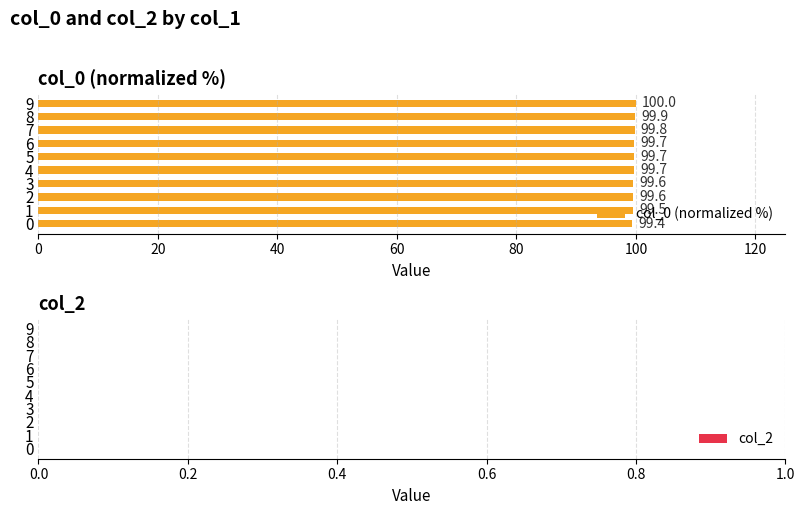

Are the bars horizontal?

Yes